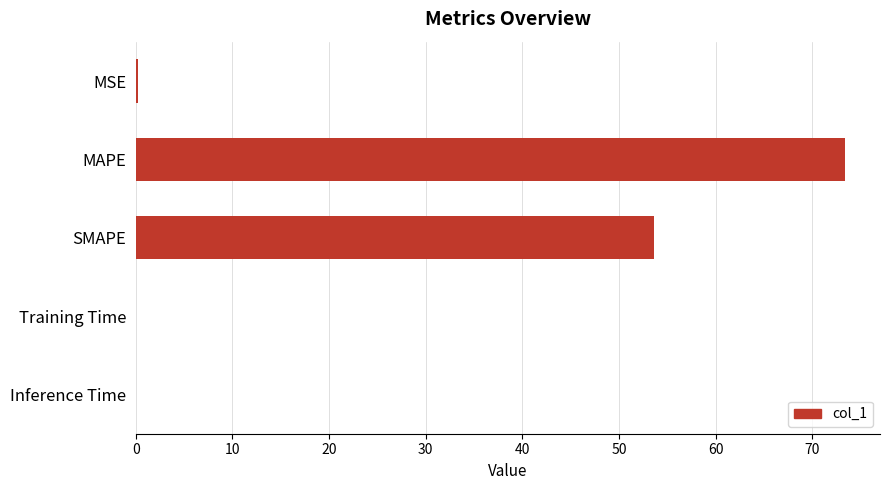

At which label is the value closest to 36?

SMAPE